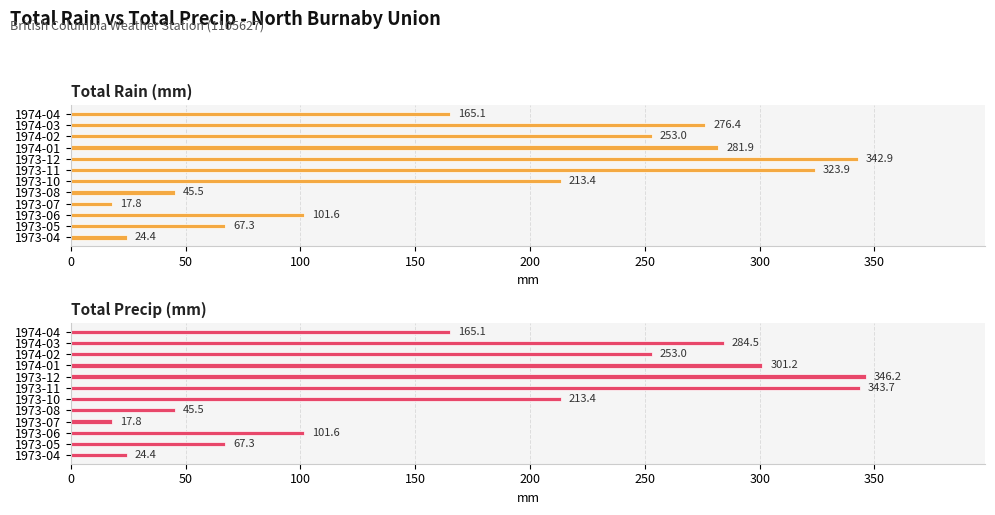

Reading left to right, extract all data points from this chart.

Total Rain (mm): 24.4	67.3	101.6	17.8	45.5	213.4	323.9	342.9	281.9	253.0	276.4	165.1
Total Precip (mm): 24.4	67.3	101.6	17.8	45.5	213.4	343.7	346.2	301.2	253.0	284.5	165.1